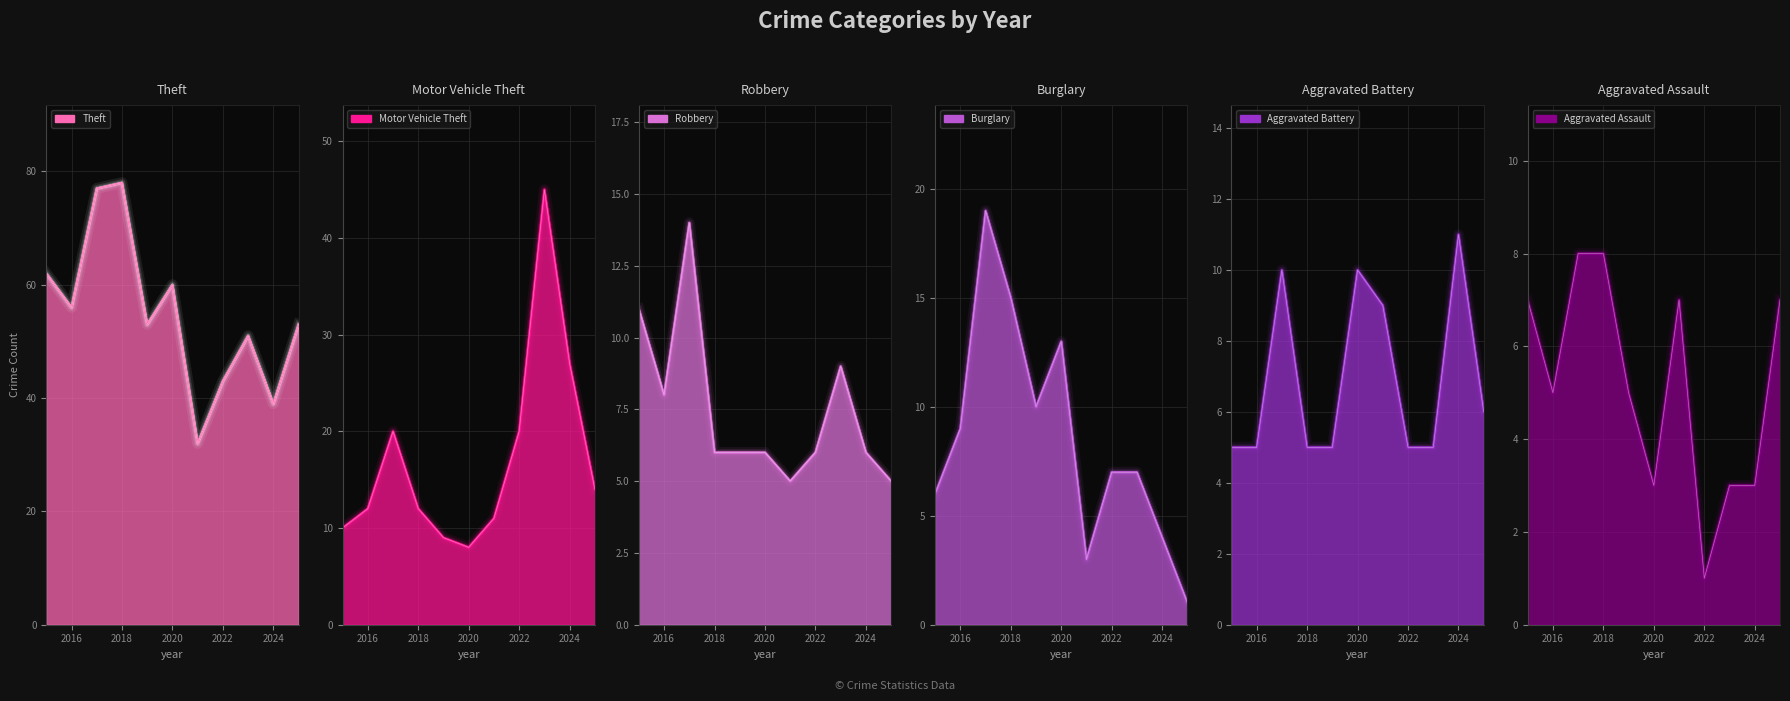

True or false: Motor Vehicle Theft and Aggravated Assault cross at least once.

False